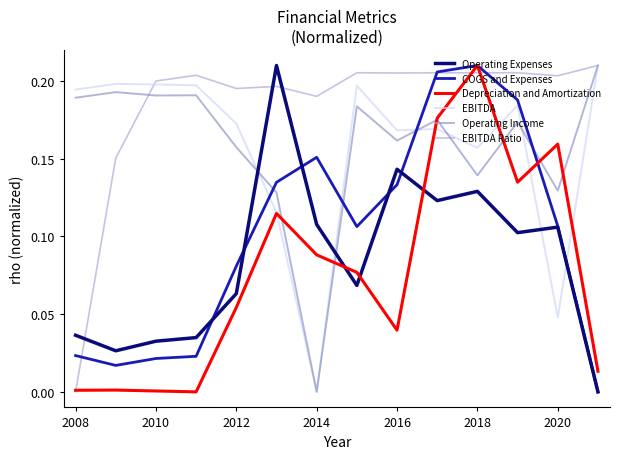

In EBITDA, how many points are higher than both neighbors (excluding endpoints)?

4